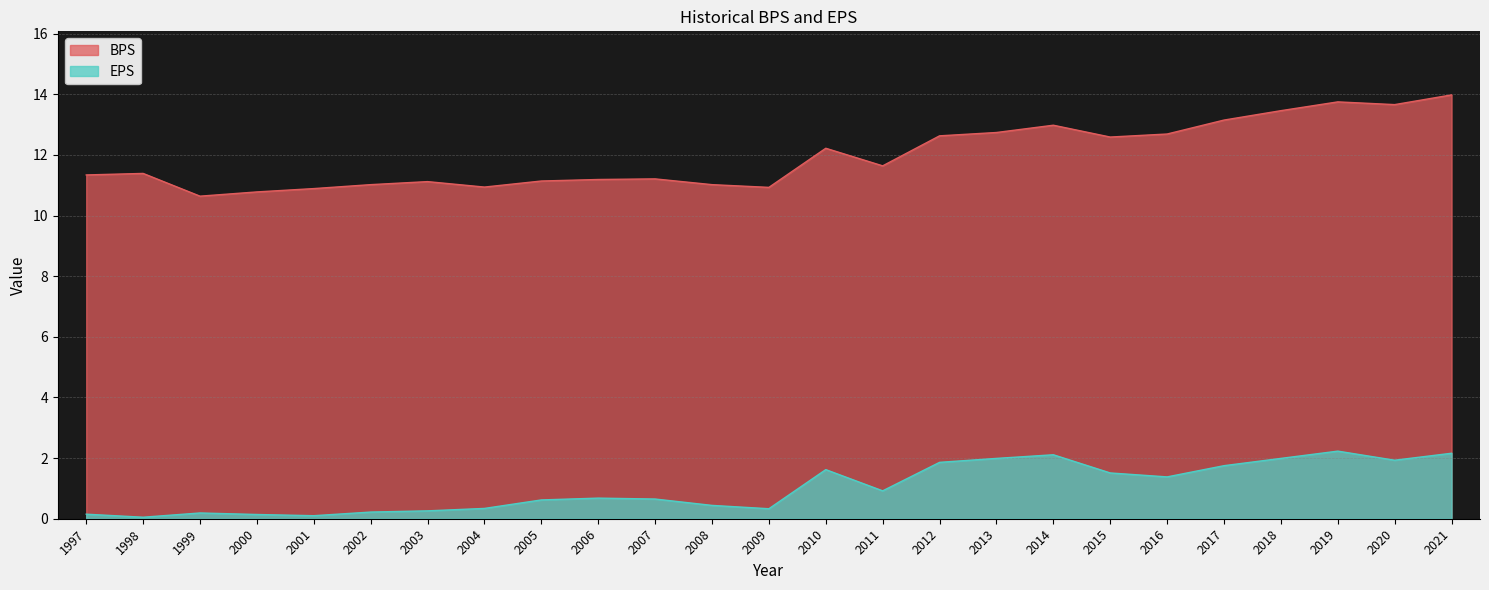

Which label corresponds to the smallest value in the chart?

1998